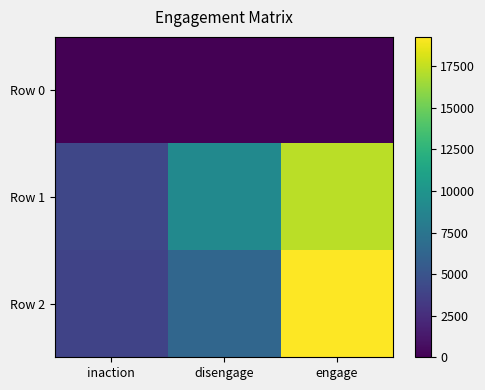

Rank the series at engage from lowest to highest value.

Row 0, Row 1, Row 2